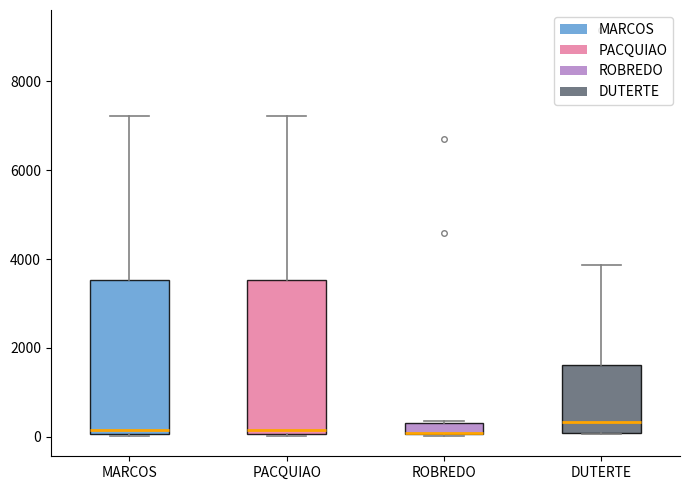

Where is the lower edge of the box for PACQUIAO on the y-axis? The values are not printed on the chart, so give them approximately, as read against the axis.

0